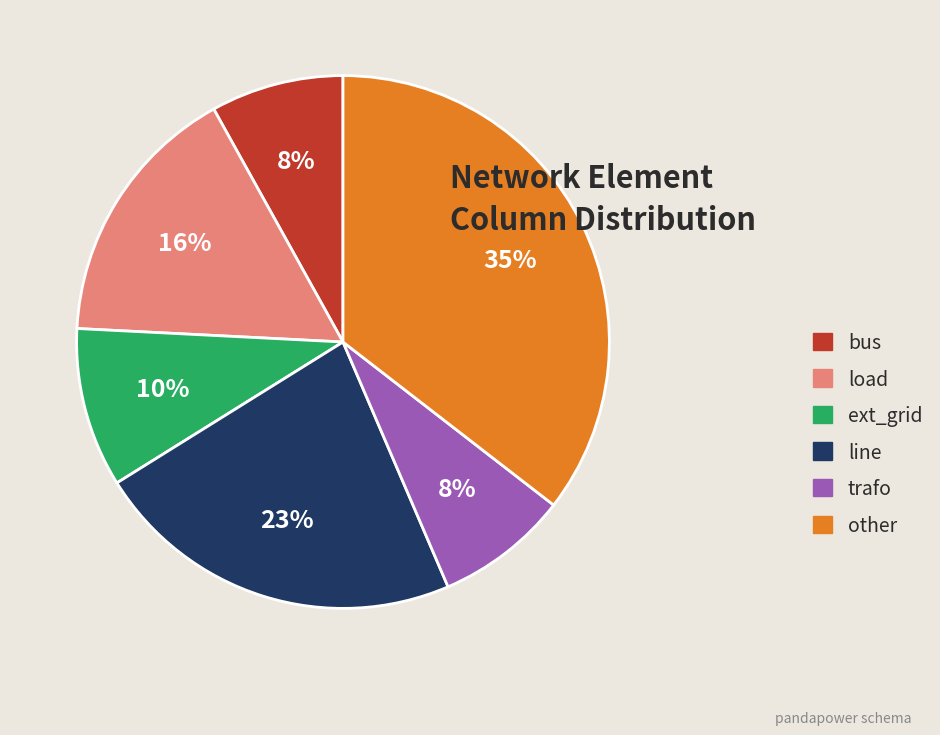

To the nearest percent, what portion does line represent?

23%